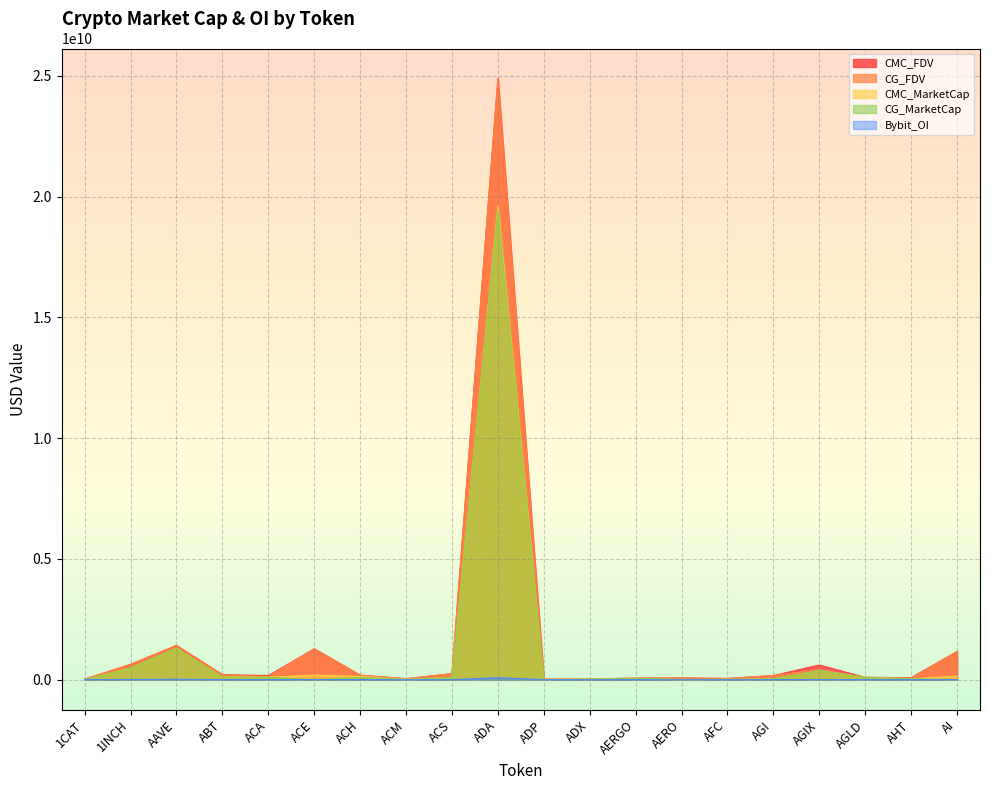

Which label corresponds to the smallest value in the chart?

1CAT